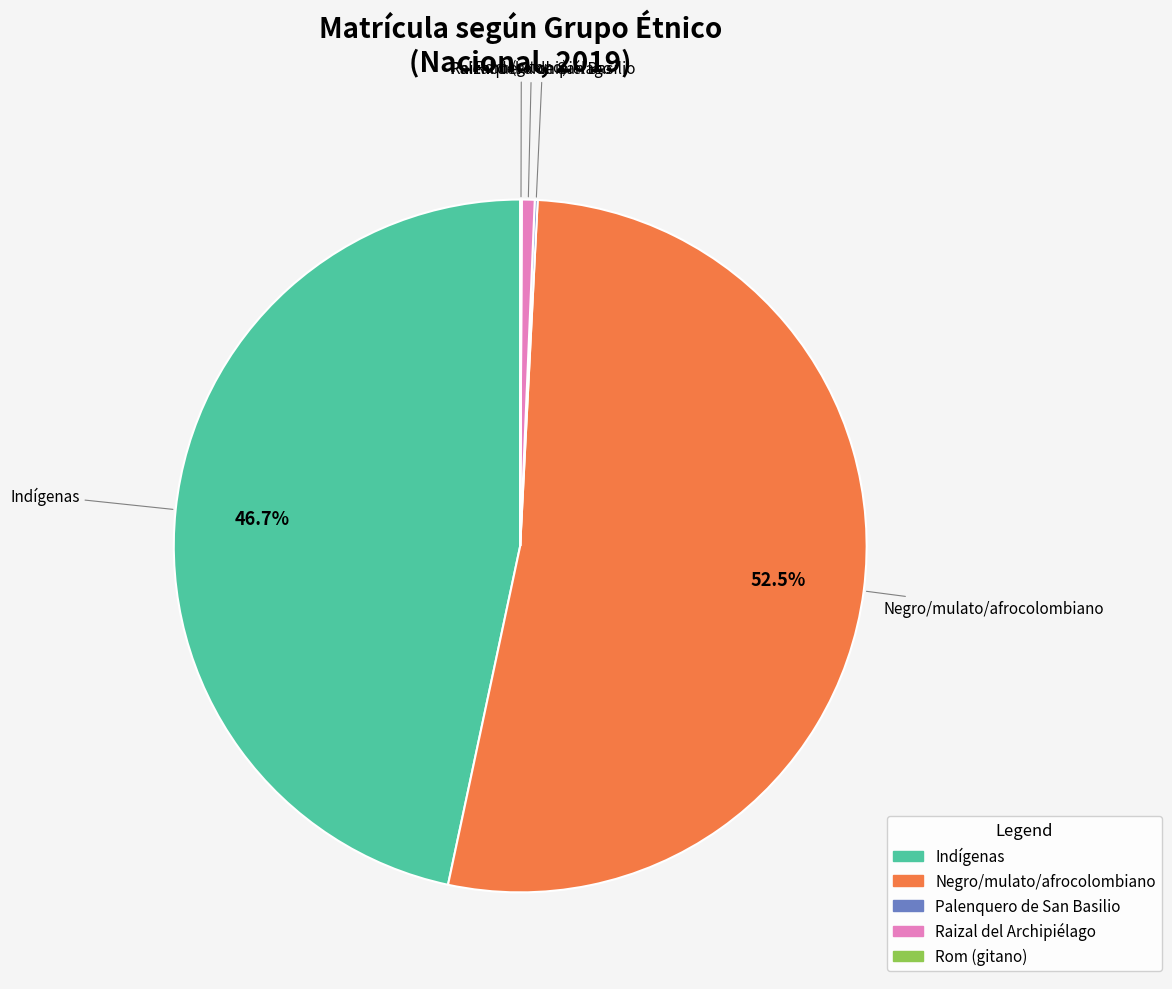

Which category has the biggest portion of the pie?

Negro/mulato/afrocolombiano